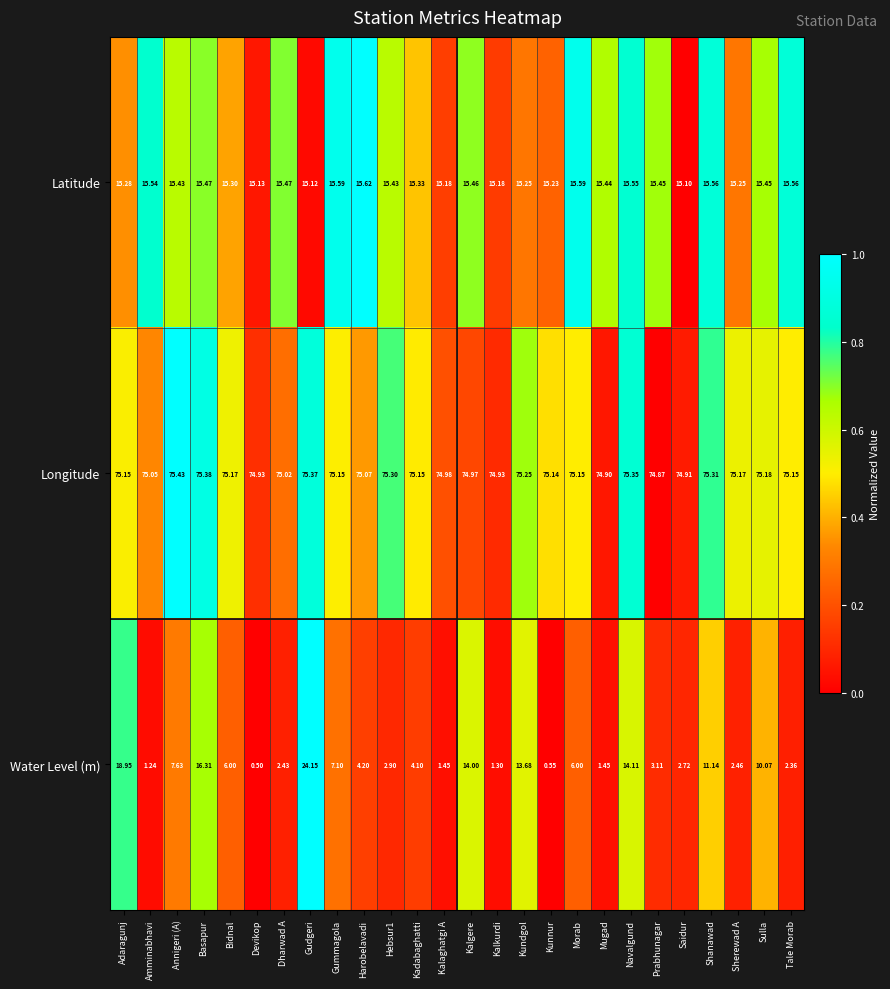

At Adaragunj, list the series in order from largest to smallest.

Longitude, Water Level (m), Latitude